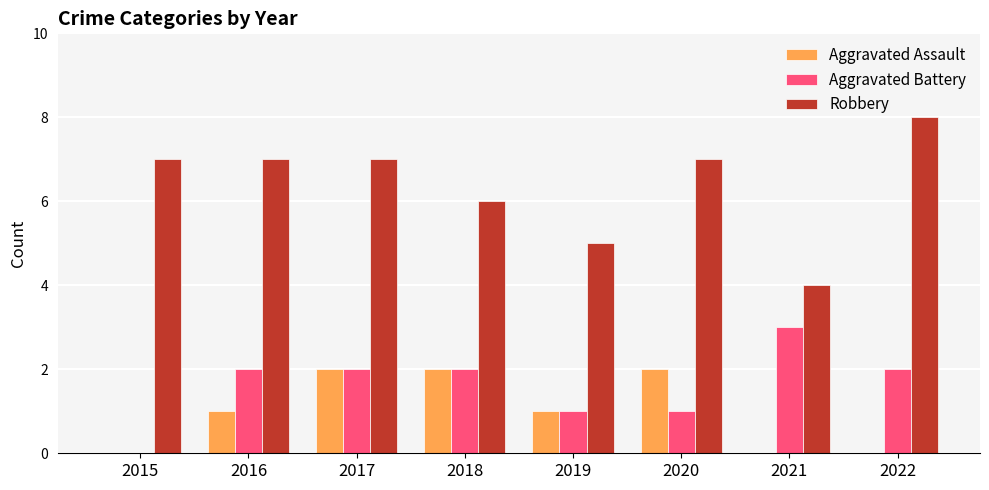

Which series has the widest spread of values?

Robbery